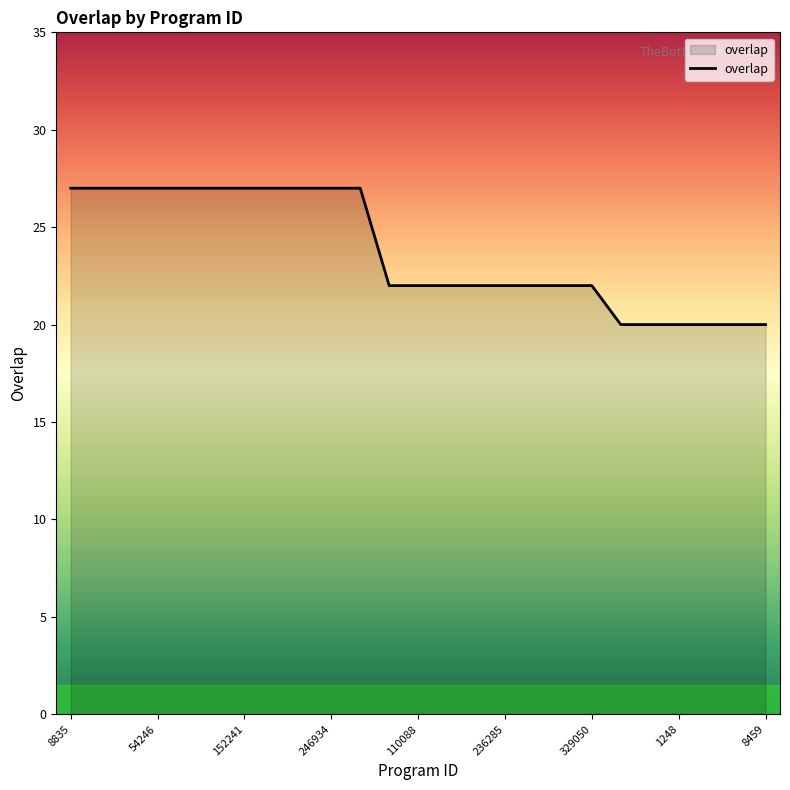

Reading right to left, what are all the values shown in this chart?

20	20	20	20	20	20	22	22	22	22	22	22	22	22	27	27	27	27	27	27	27	27	27	27	27